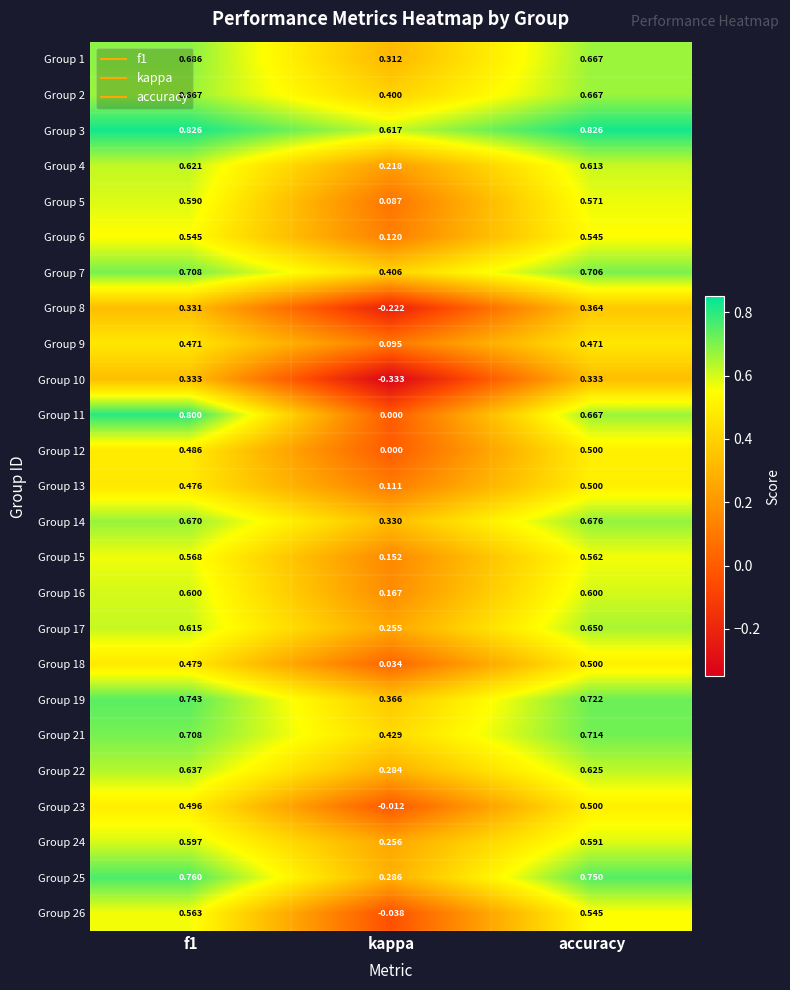

At which label is Group 2 closest to 0?

kappa